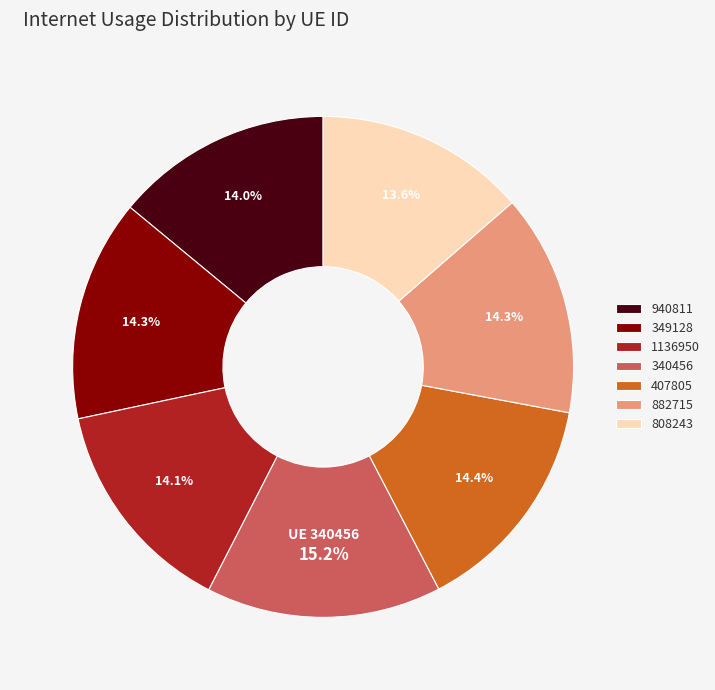

Does 940811 represent more than half of the total?

No